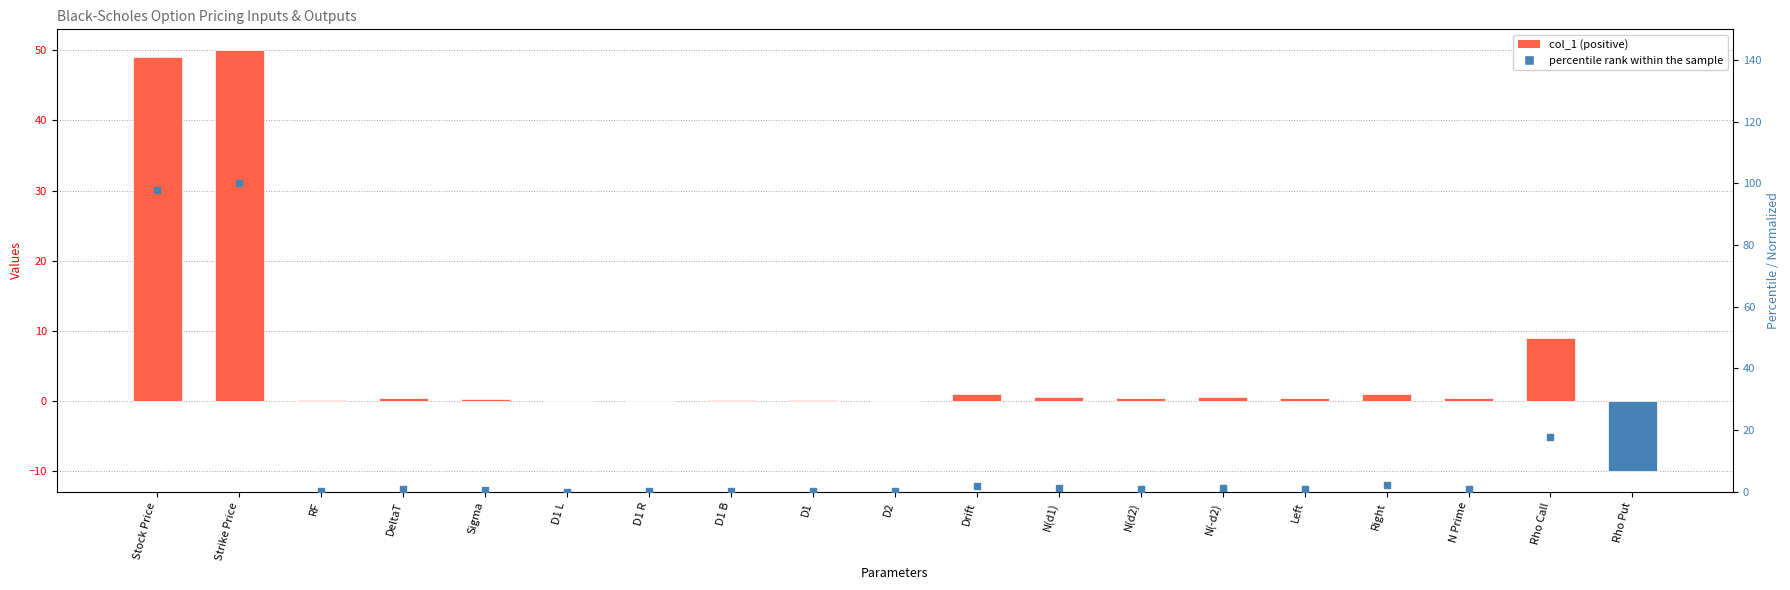

Which series contains the lowest Y value?

col_1